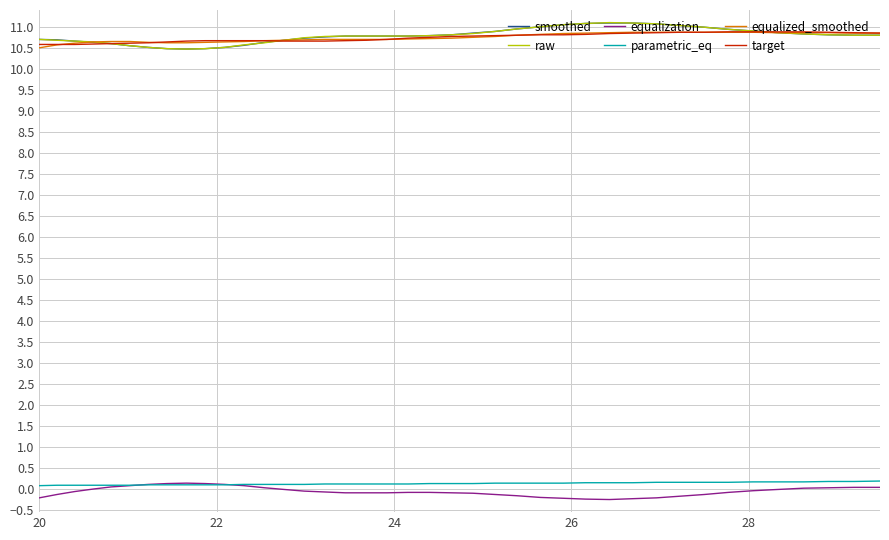

What is the maximum value shown in the chart?

11.1